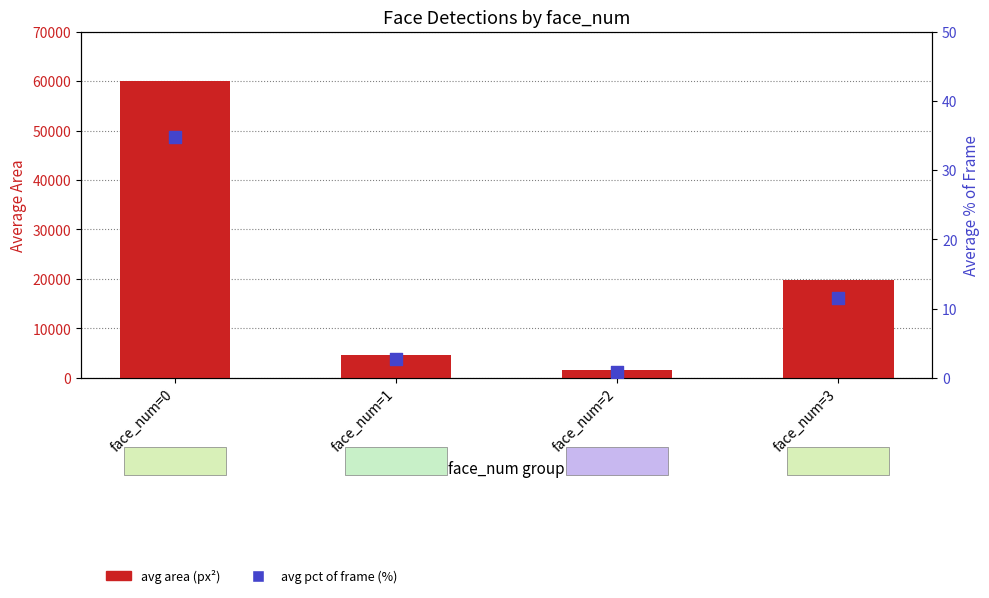

At which category is the sum across all series the highest?

face_num=0